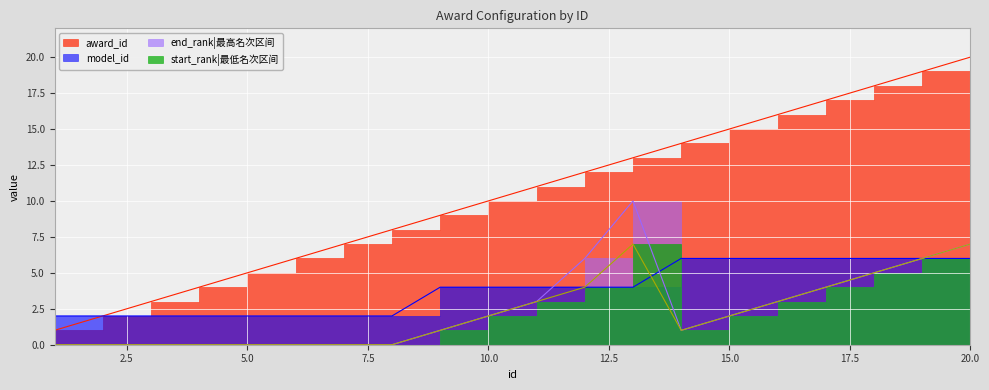

What is the maximum value for end_rank?

10